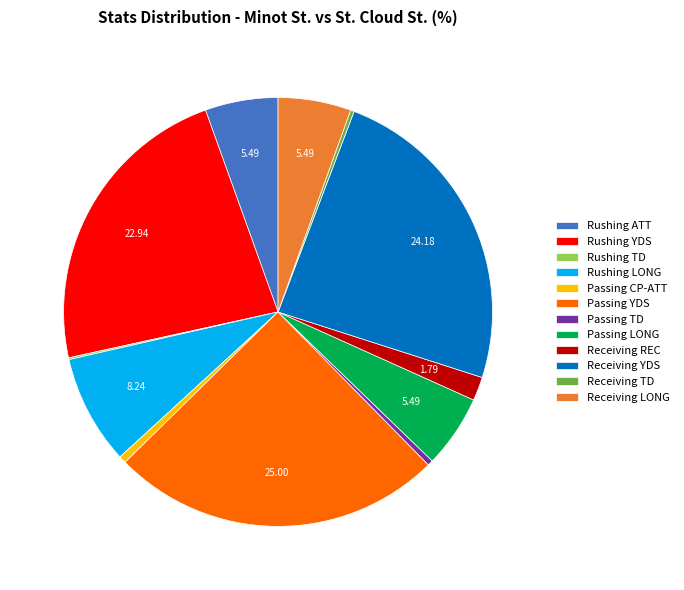

Which slice is the largest?

Passing YDS